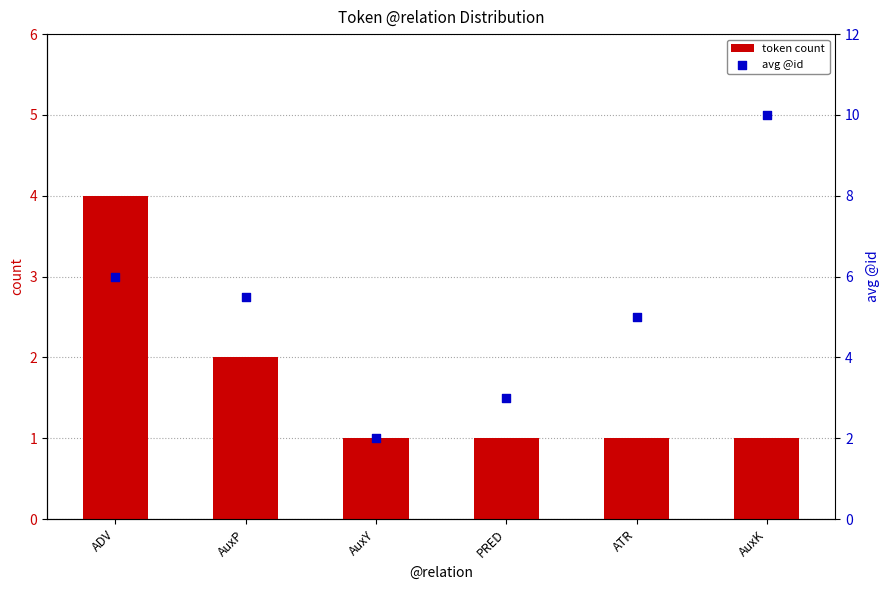

Which series has the largest total across all categories?

avg @id